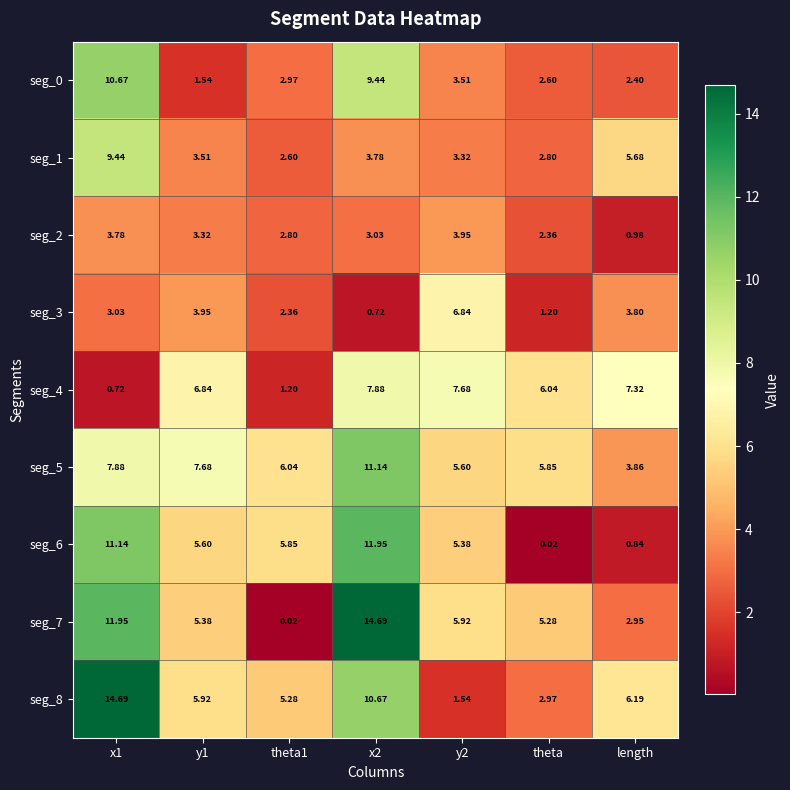

Where is seg_1 nearest to the value 6?

length